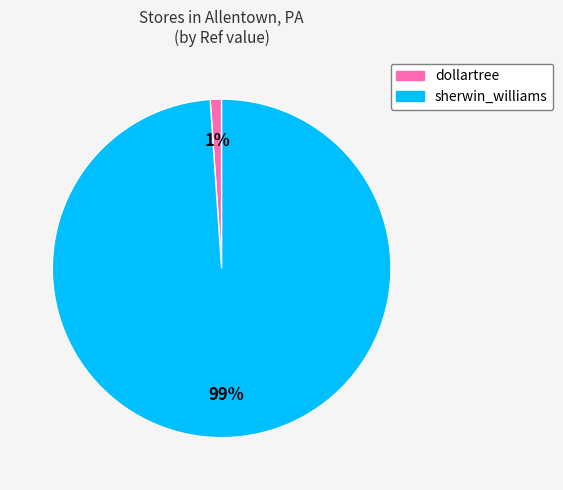

What percentage is the dollartree slice, to the nearest percent?

1%